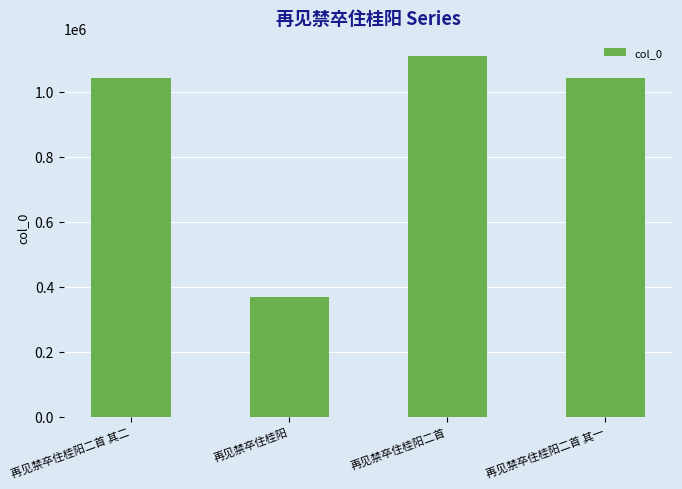

What value does the data have at 再见禁卒住桂阳, to the nearest 10?

366640